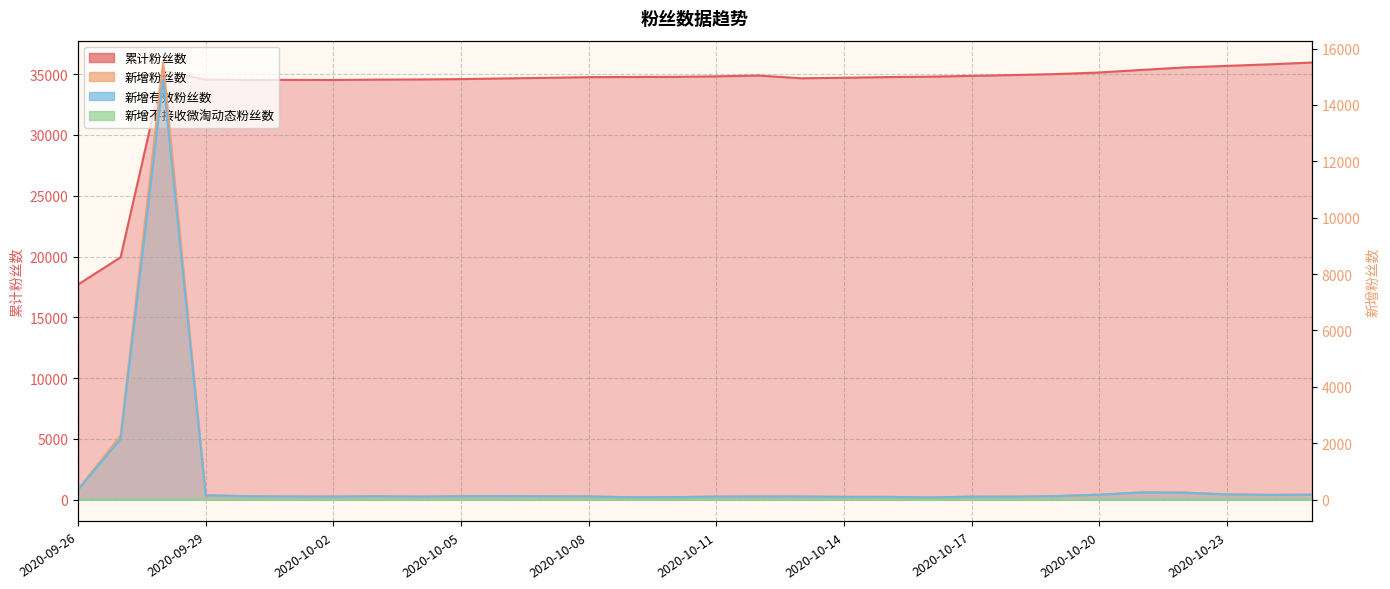

Reading right to left, extract all data points from this chart.

累计粉丝数: 35960	35812	35683	35557	35352	35140	35010	34932	34862	34792	34761	34707	34663	34887	34822	34778	34770	34757	34702	34650	34597	34567	34553	34524	34531	34525	34559	35273	19936	17699
新增粉丝数: 177	170	186	250	257	176	126	103	106	74	98	97	111	112	108	86	84	113	118	124	121	107	120	109	112	120	160	15503	2272	360
新增有效粉丝数: 175	169	184	248	256	175	126	103	106	74	98	97	111	112	108	86	84	113	118	124	121	107	120	108	111	120	151	14911	2145	354
新增不接收微淘动态粉丝数: 3	2	2	5	5	0	3	1	2	2	1	2	1	3	2	0	1	2	1	0	0	1	0	0	1	1	2	4	1	5